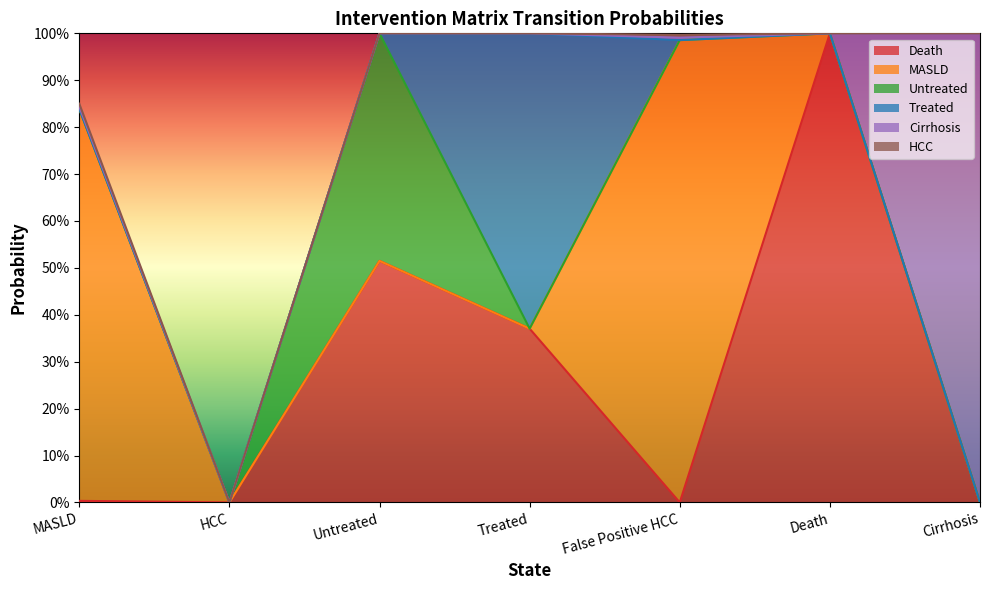

True or false: Treated has a value of 0.4 at HCC.

False